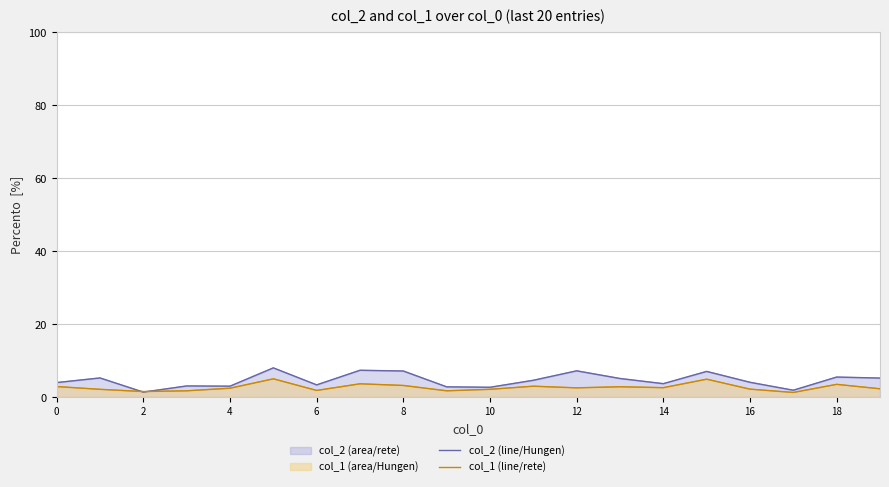

List the series in order of their overall mean, highest first.

col_2 (line/Hungen), col_1 (line/rete)